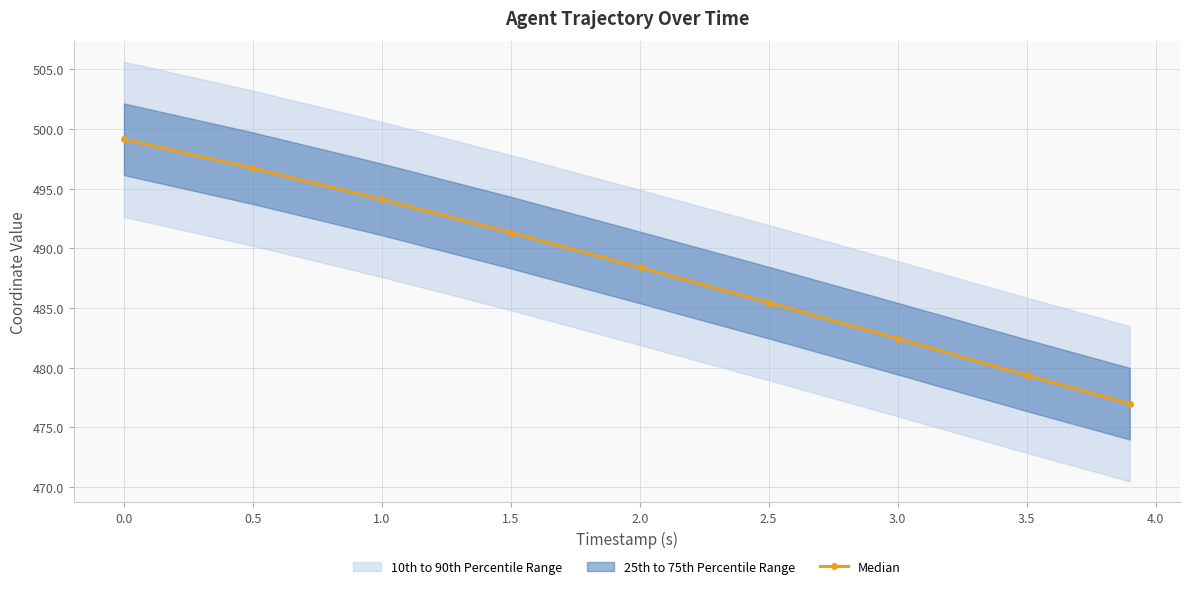

The Median series shows 242.5 at 1.0. True or false?

False